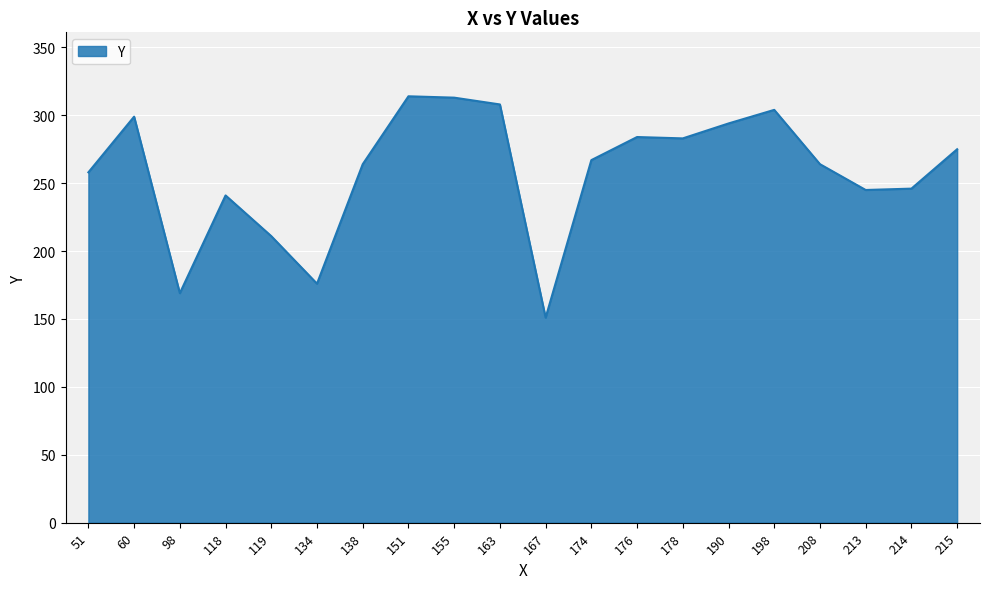

What is the ratio of the value at 214 to the value at 167?

1.6